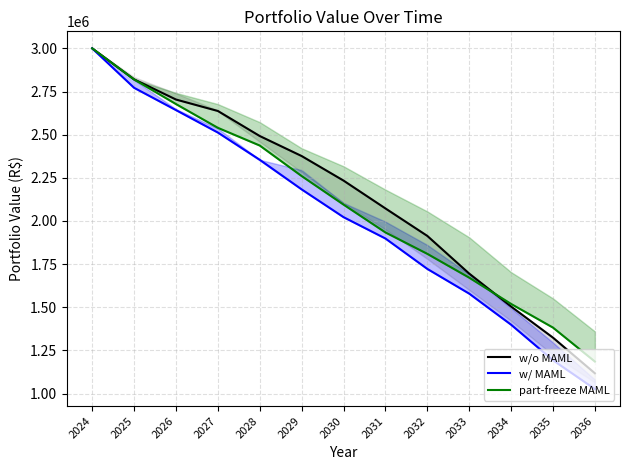

The value of part-freeze MAML at 2036 is 1185950.0. True or false?

True